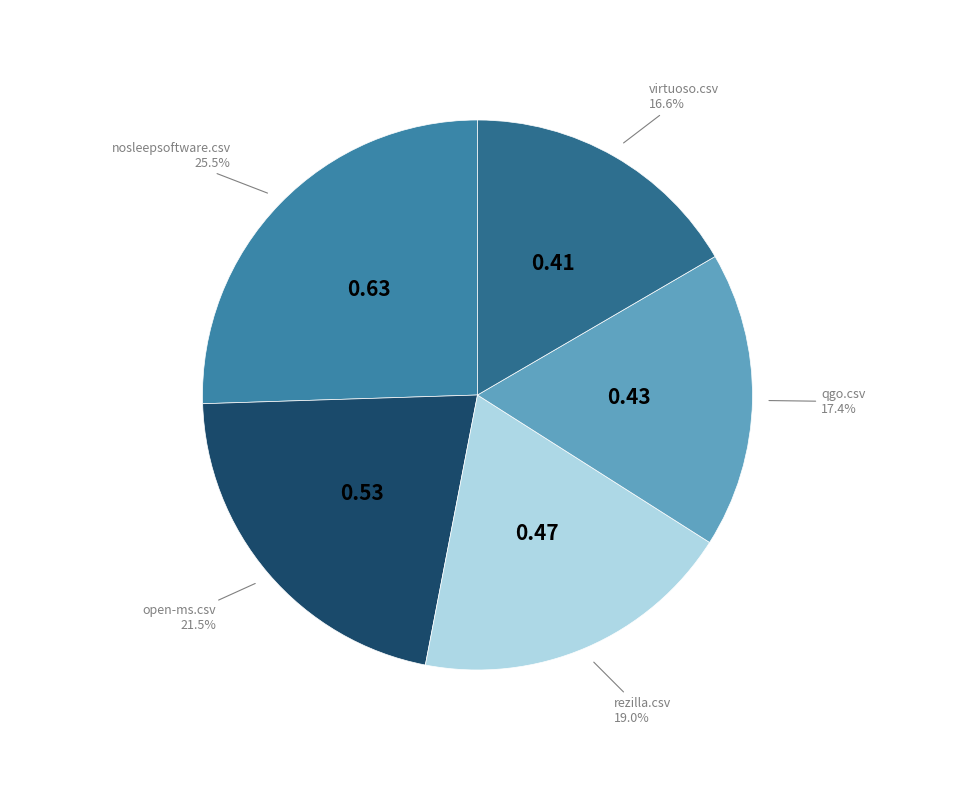

What percentage is NOT represented by qgo.csv?

82.6%